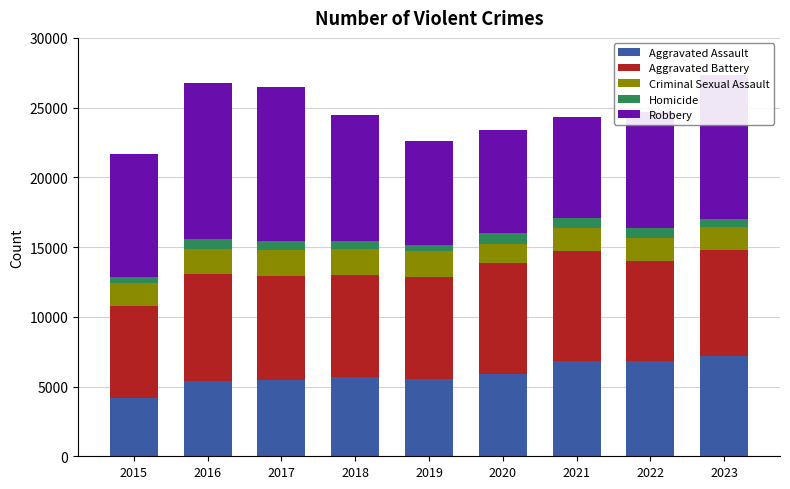

Does the chart contain any negative values?

No